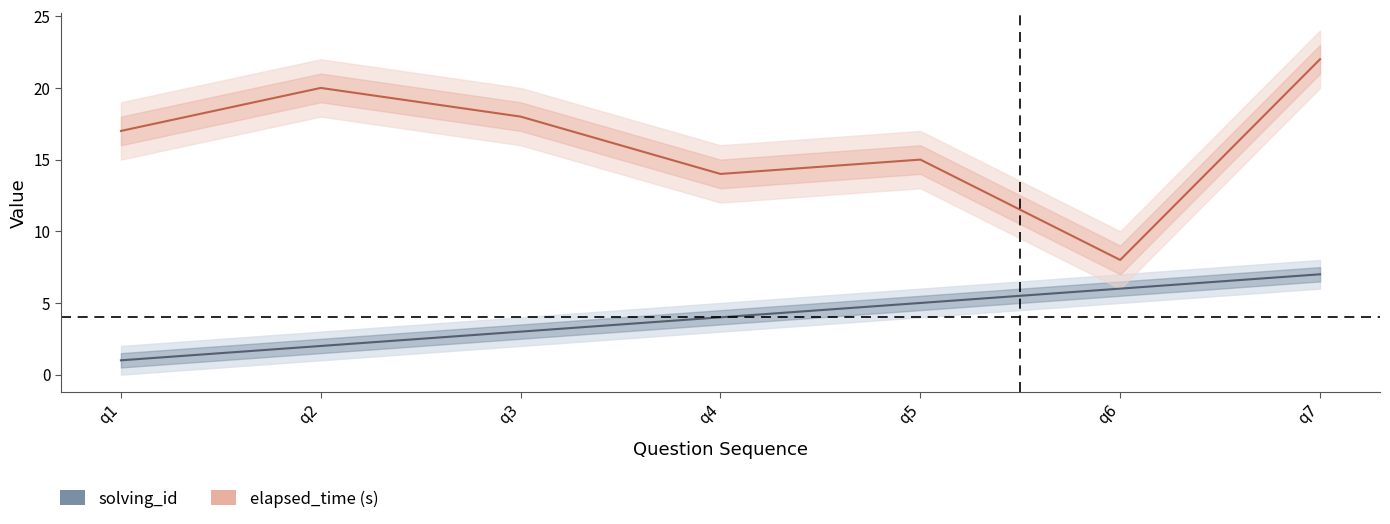

Reading right to left, extract all data points from this chart.

solving_id: q7=7	q6=6	q5=5	q4=4	q3=3	q2=2	q1=1
elapsed_time (s): q7=22	q6=8	q5=15	q4=14	q3=18	q2=20	q1=17